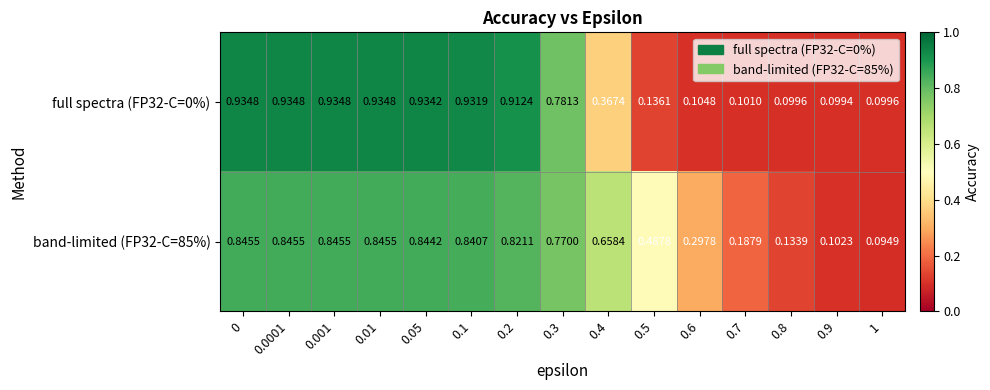

Is the value of band-limited (FP32-C=85%) at 0.05 greater than the value of full spectra (FP32-C=0%) at 0.3?

Yes